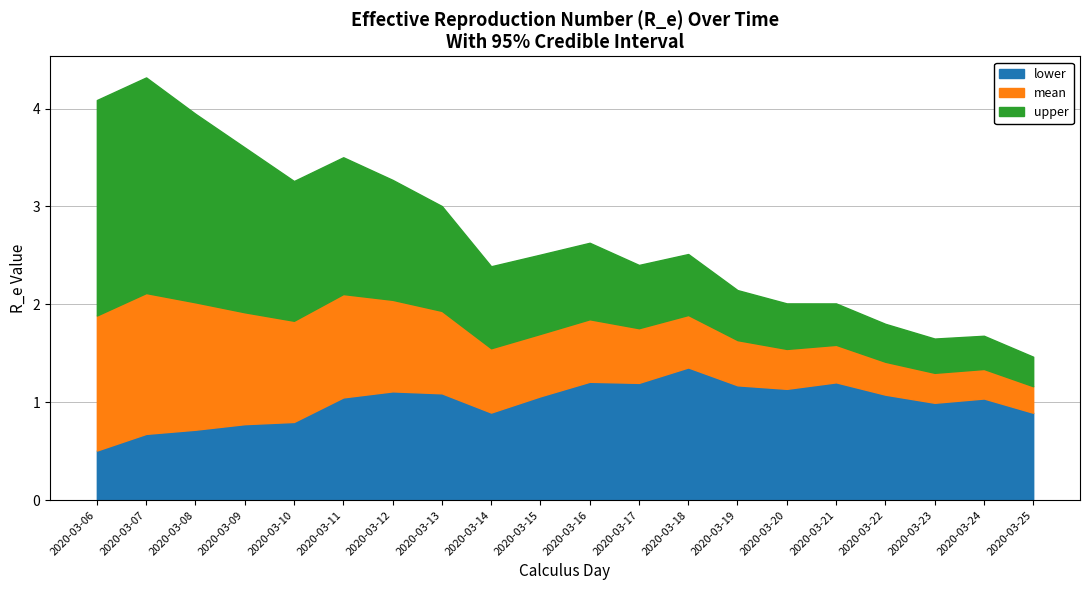

What are all the series names shown in the legend?

lower, mean, upper